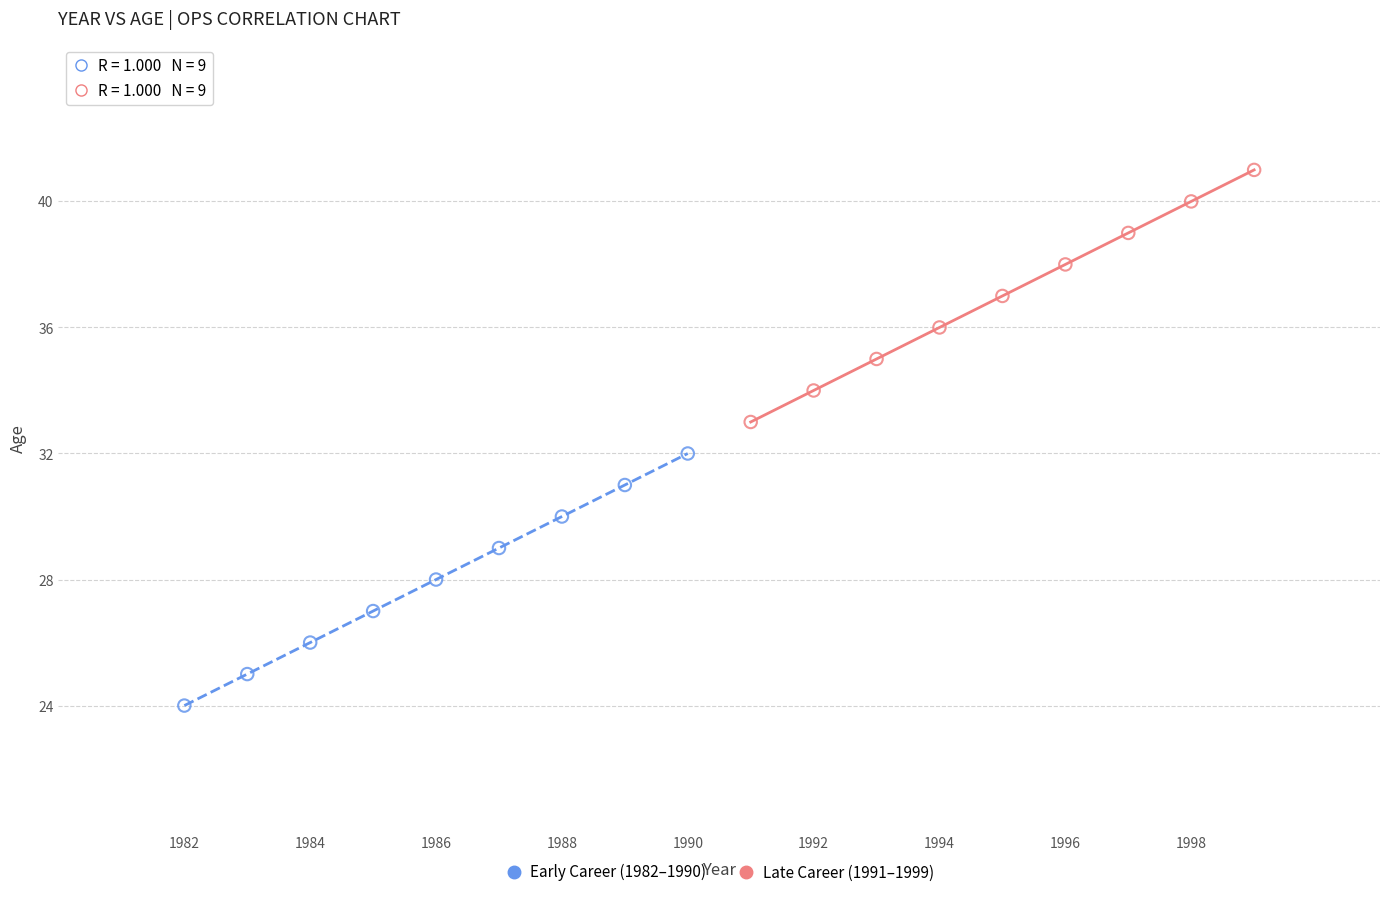

Which series contains the highest Y value?

Late Career (1991–1999)